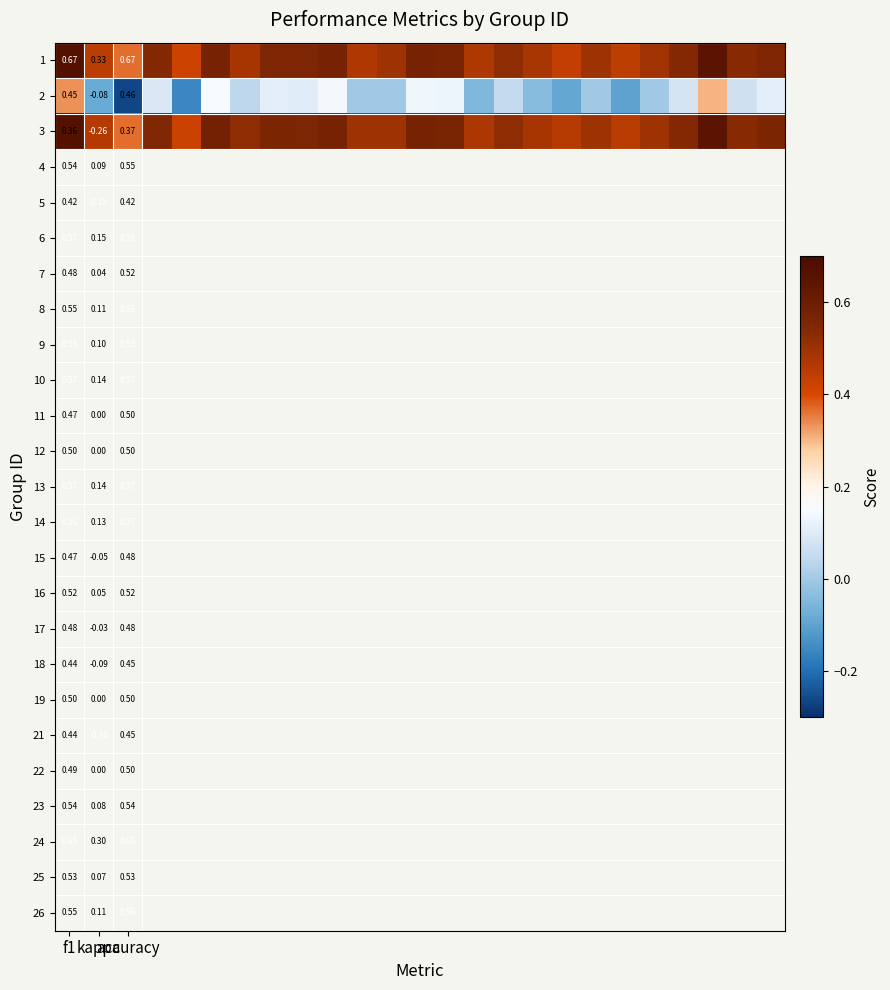

What is the difference between the highest and lowest values at 21?

0.5